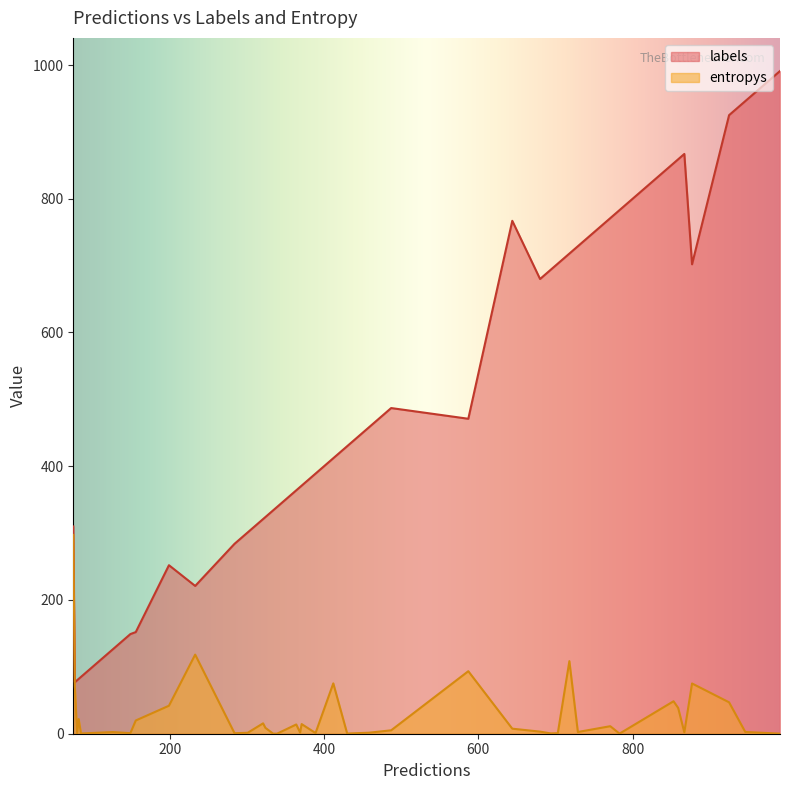

The labels series shows 439.0 at 31. True or false?

False